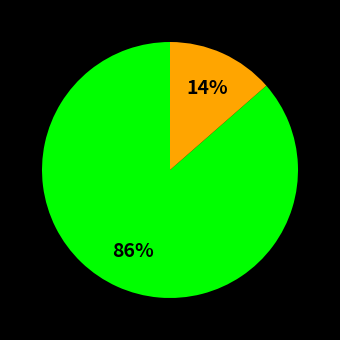

Is there any slice that represents more than half of the pie?

Yes